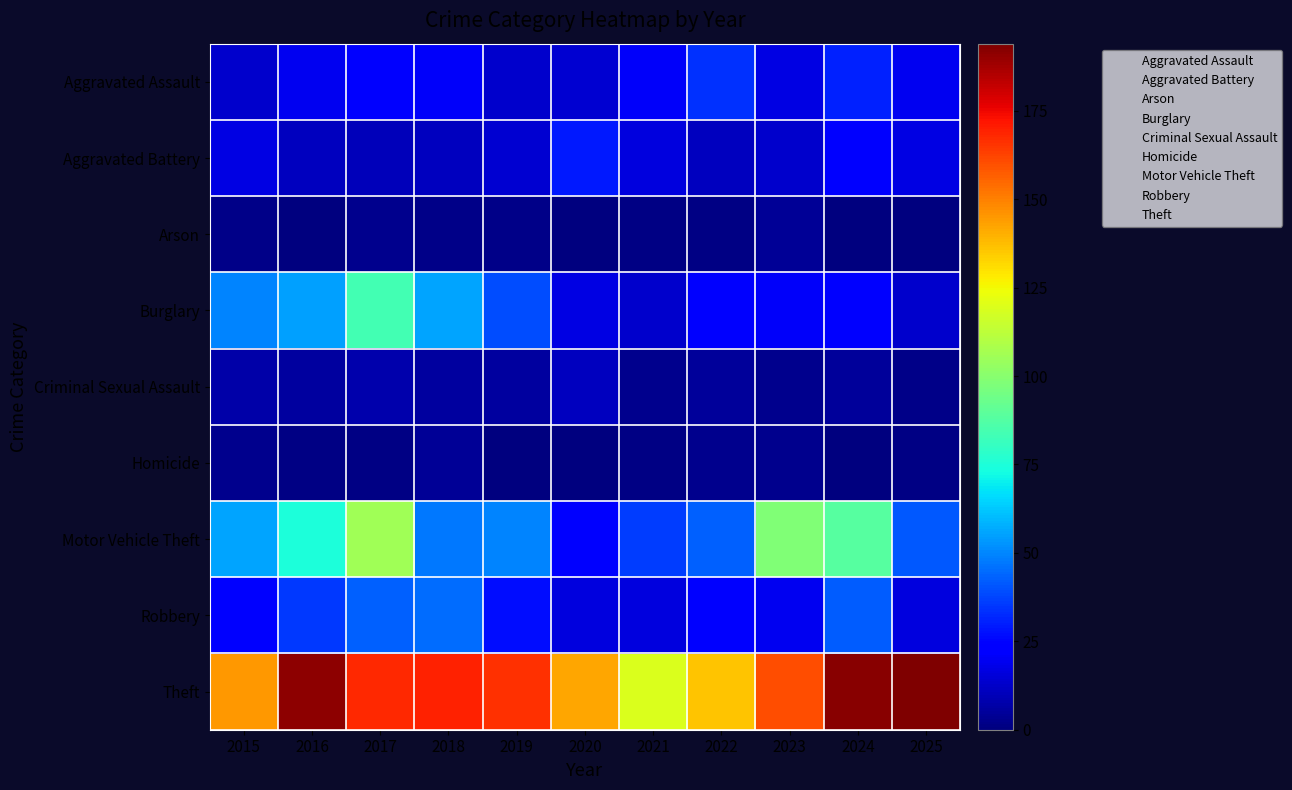

At 2020, list the series in order from largest to smallest.

Theft, Aggravated Battery, Motor Vehicle Theft, Burglary, Robbery, Aggravated Assault, Criminal Sexual Assault, Arson, Homicide